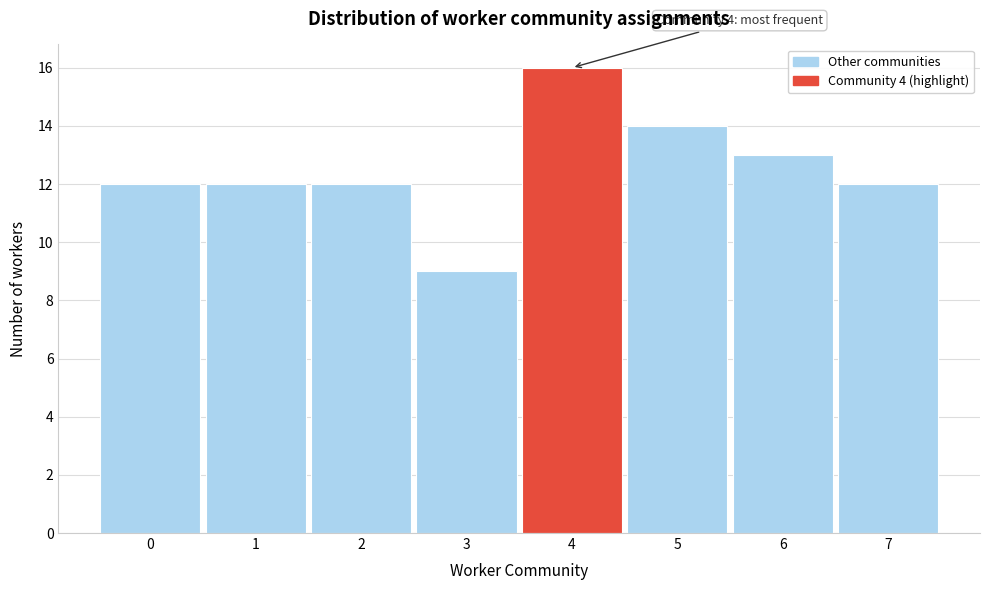

Which range on the x-axis has the tallest bar?

3.5 to 4.5